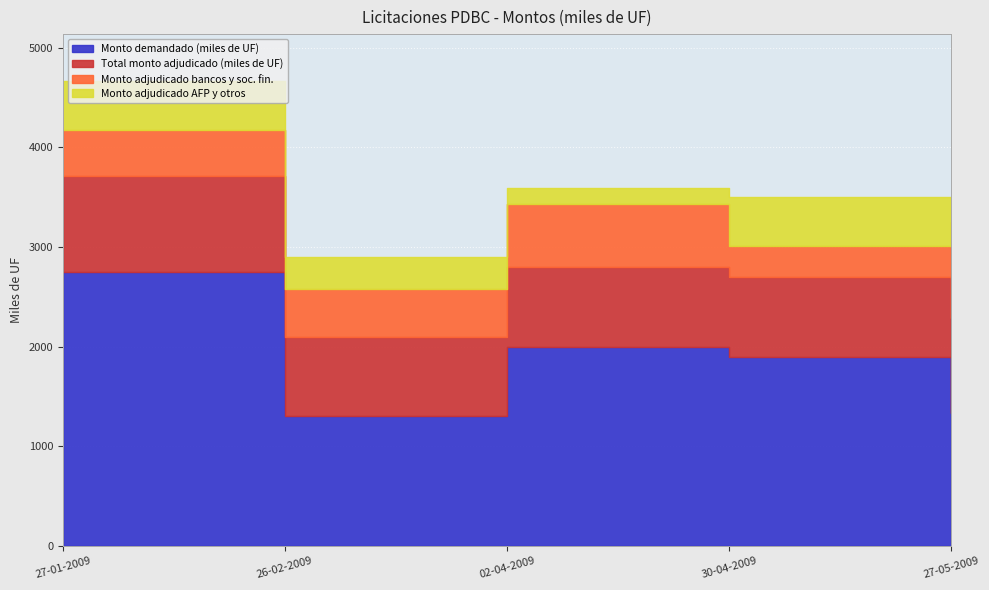

True or false: Monto adjudicado bancos y soc. fin. and Monto demandado (miles de UF) cross at least once.

False